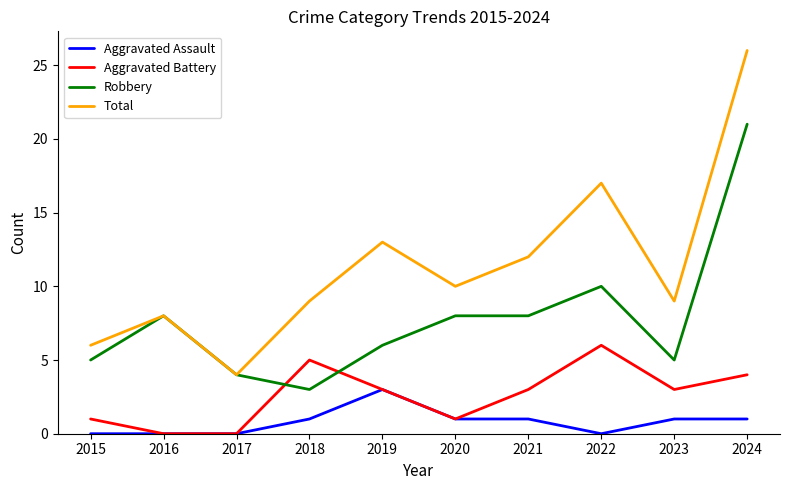

True or false: Aggravated Assault and Total intersect in this chart.

False